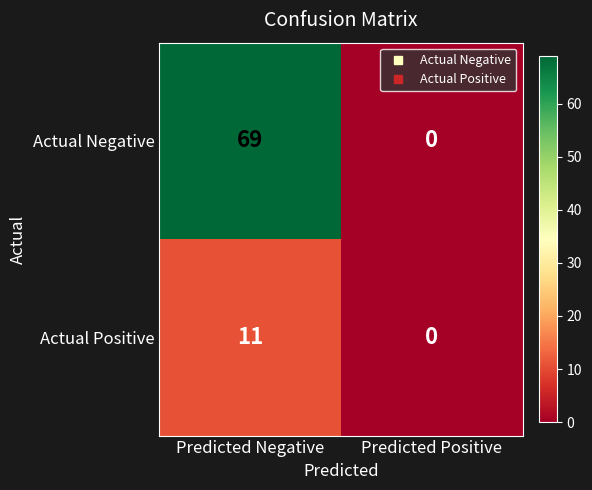

Reading right to left, extract all data points from this chart.

Actual Negative: Predicted Positive=0	Predicted Negative=69
Actual Positive: Predicted Positive=0	Predicted Negative=11